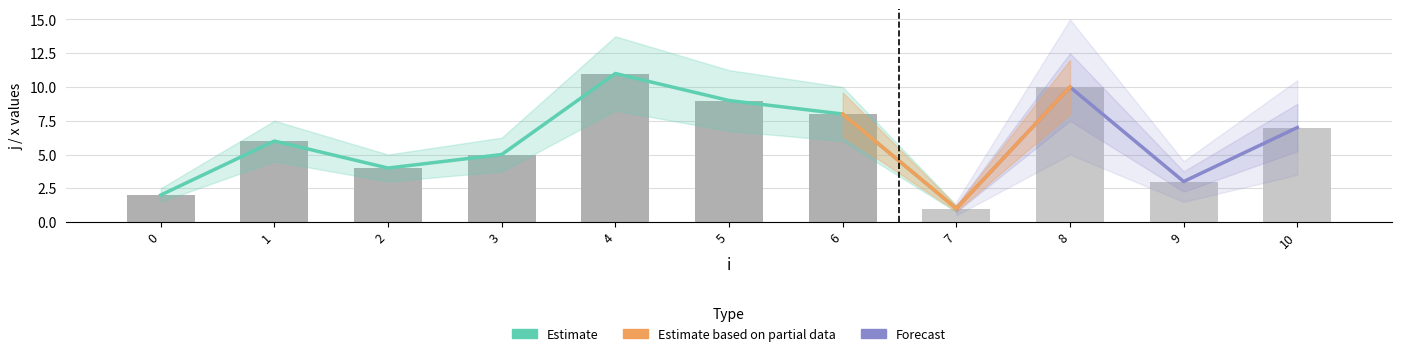

What is the approximate value at 4, to the nearest 5?

10